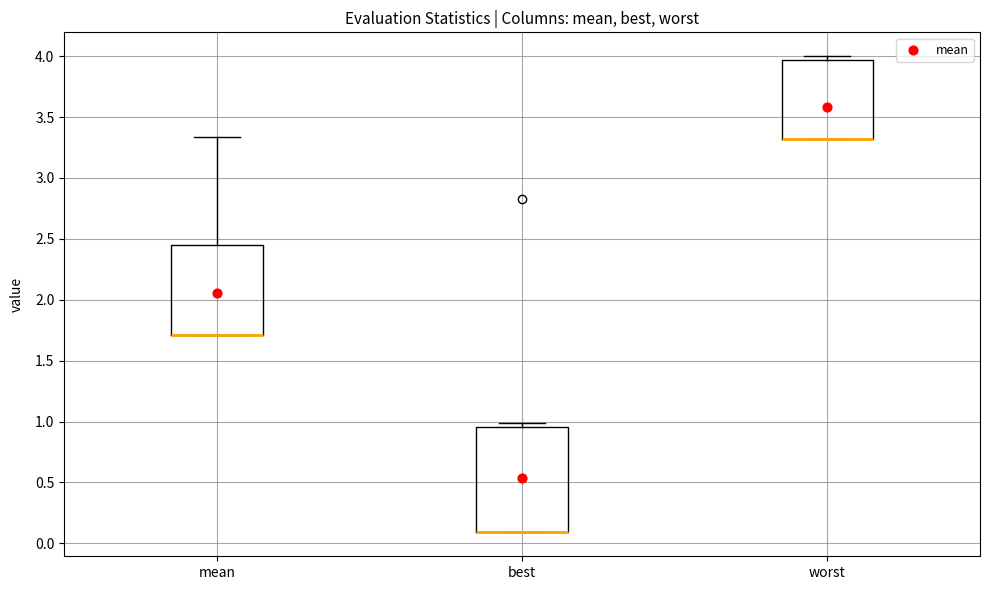

Reading left to right, transcribe this box plot: for each box, give where its median line is, the range the box spans, and where its two whiskers end, as read against the y-axis. The values are not printed on the chart, so give them approximately, as read against the axis.

mean: median 1.70 (drawn on the box's lower edge), box 1.70 to 2.45, whiskers 1.70 to 3.35
best: median 0.10 (drawn on the box's lower edge), box 0.10 to 0.95, whiskers 0.10 to 1.00
worst: median 3.30 (drawn on the box's lower edge), box 3.30 to 3.95, whiskers 3.30 to 4.00